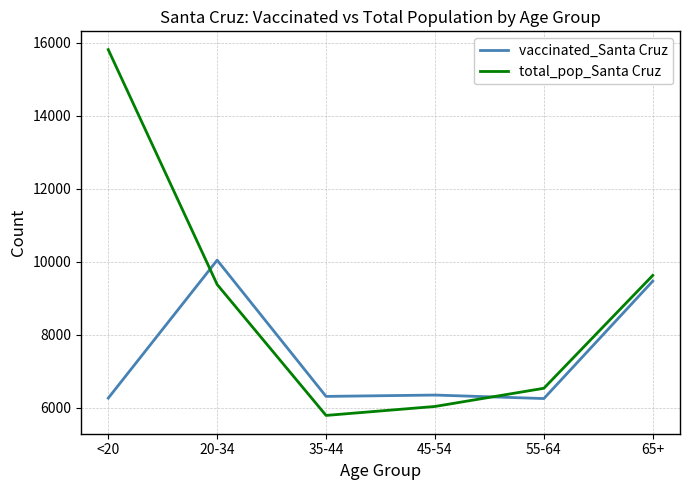

What is the difference between the second highest and minimum values in the vaccinated_Santa Cruz series?

3222